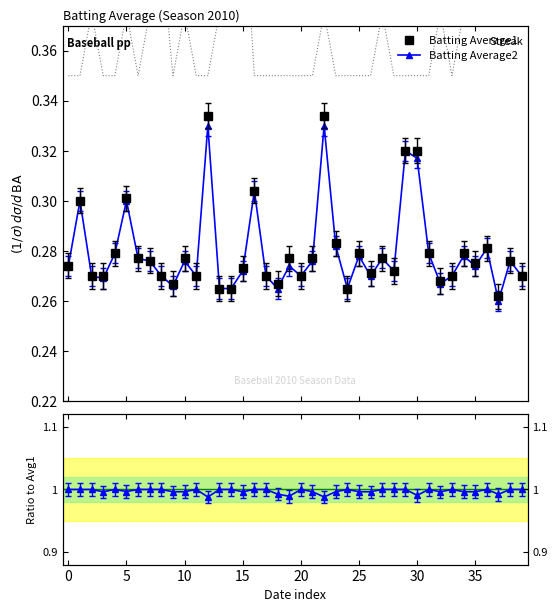

Rank the series at 35 from highest to lowest value.

Ratio to Avg1, Streak (scaled), Batting Average1, Batting Average2